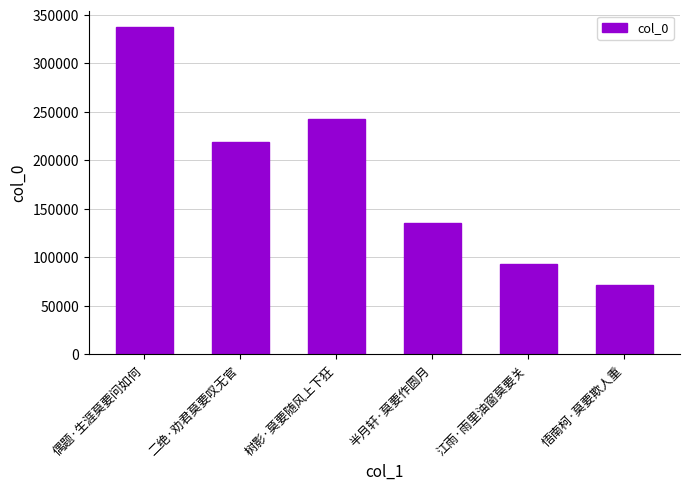

Rank the categories by value from highest to lowest.

偶题·生涯莫要问如何, 树影·莫要随风上下狂, 二绝·劝君莫要叹无官, 半月轩·莫要作圆月, 江雨·雨里油窗莫要关, 悟南柯·莫要欺人重